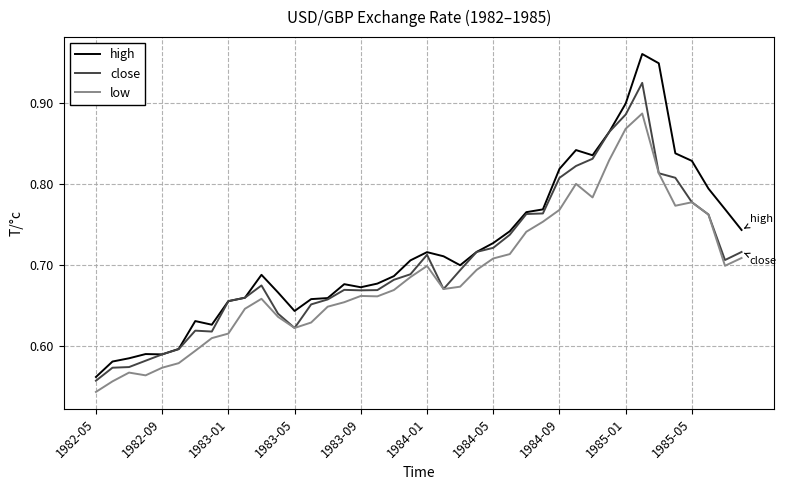

Rank the series by their maximum value, from highest to lowest.

high, close, low